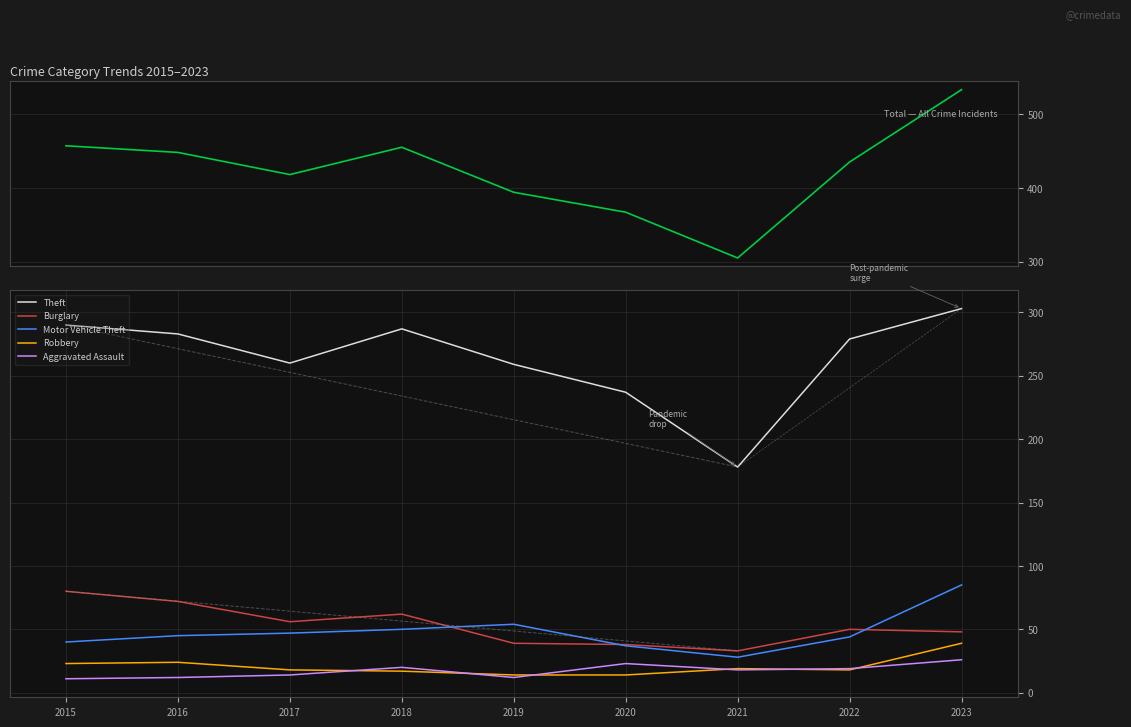

How many data points in Burglary are less than 50?

4